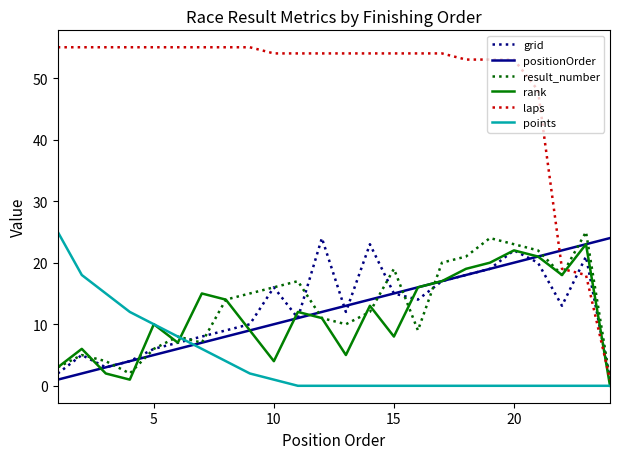

Which series has the largest total across all categories?

laps